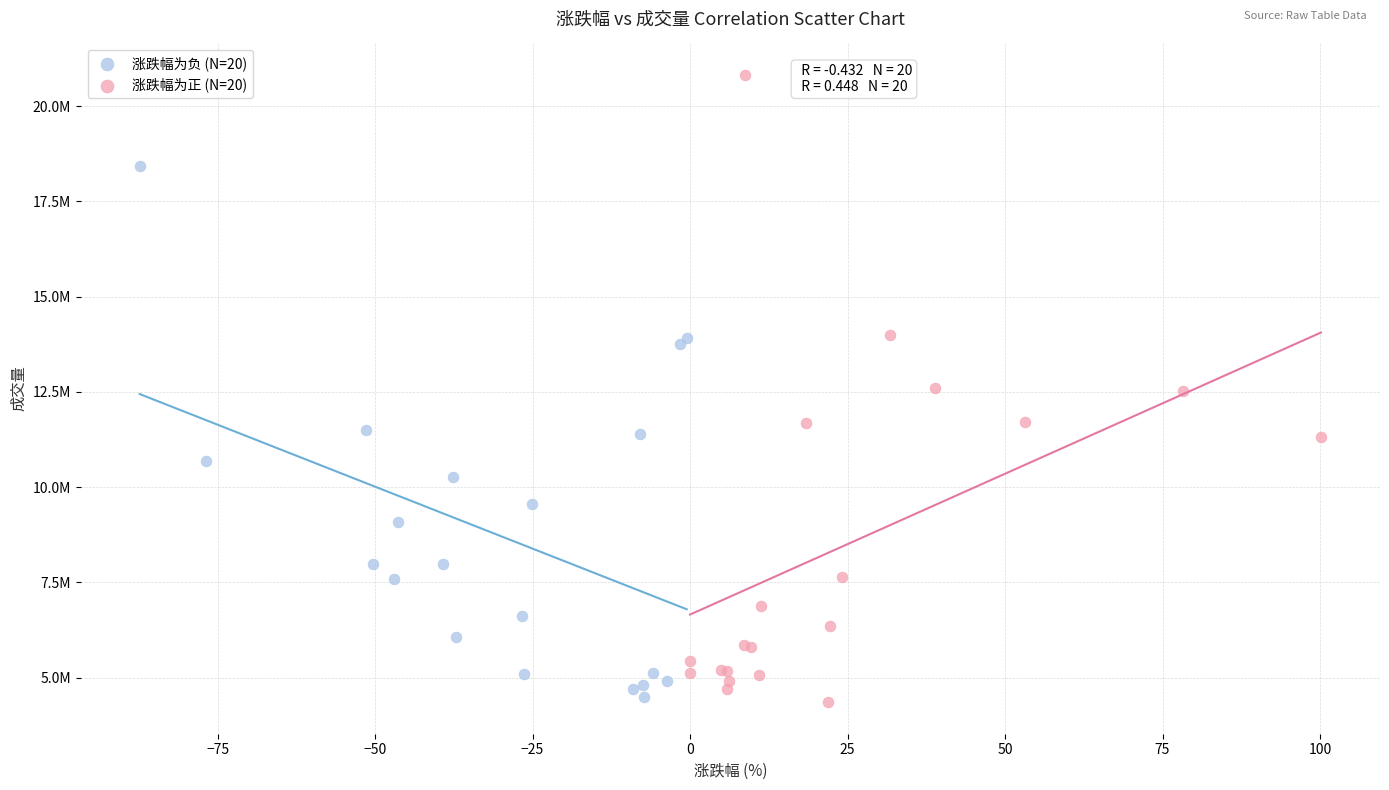

What are all the series names shown in the legend?

涨跌幅为负 (N=20), 涨跌幅为正 (N=20)